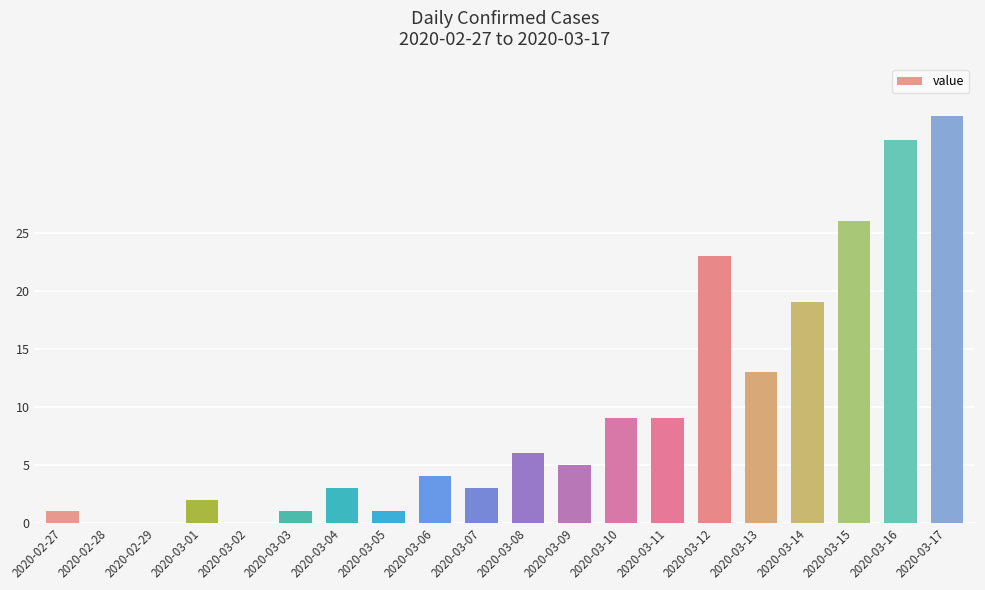

Read the value at 2020-03-13, to the nearest 10.

10